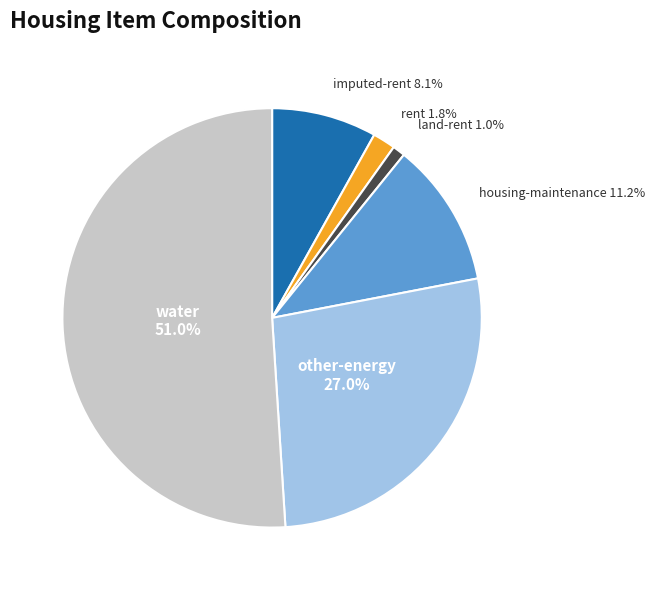

Which category accounts for the majority?

water